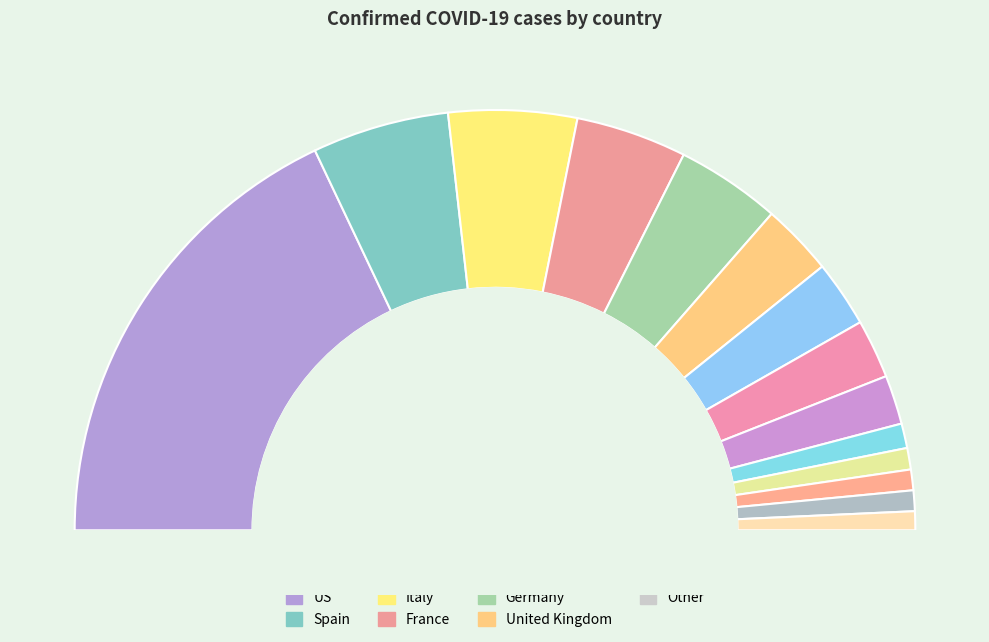

What percentage is NOT represented by Turkey?

96.2%